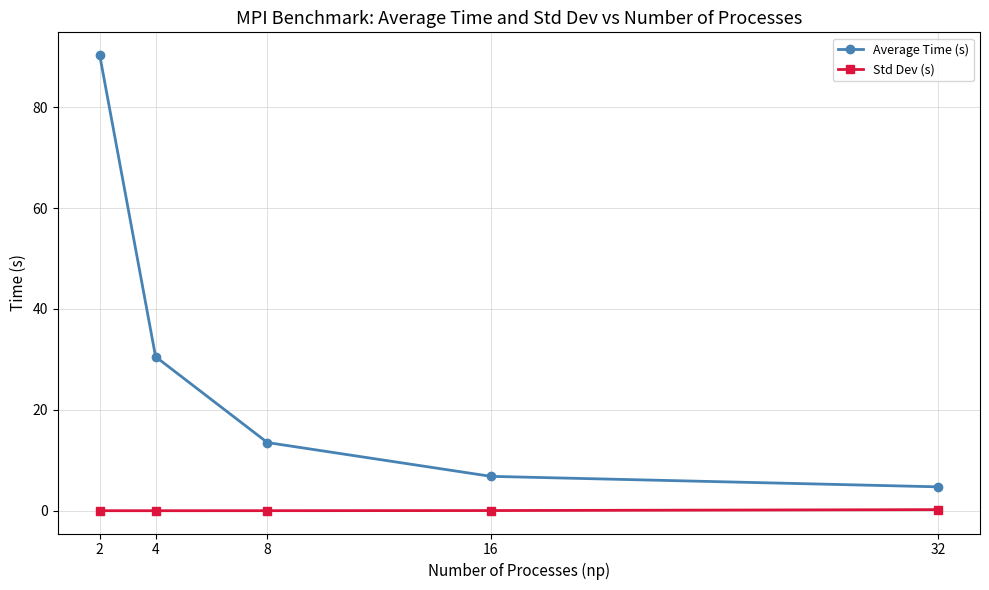

True or false: Average Time (s) has more than 0 points higher than both neighbors.

False